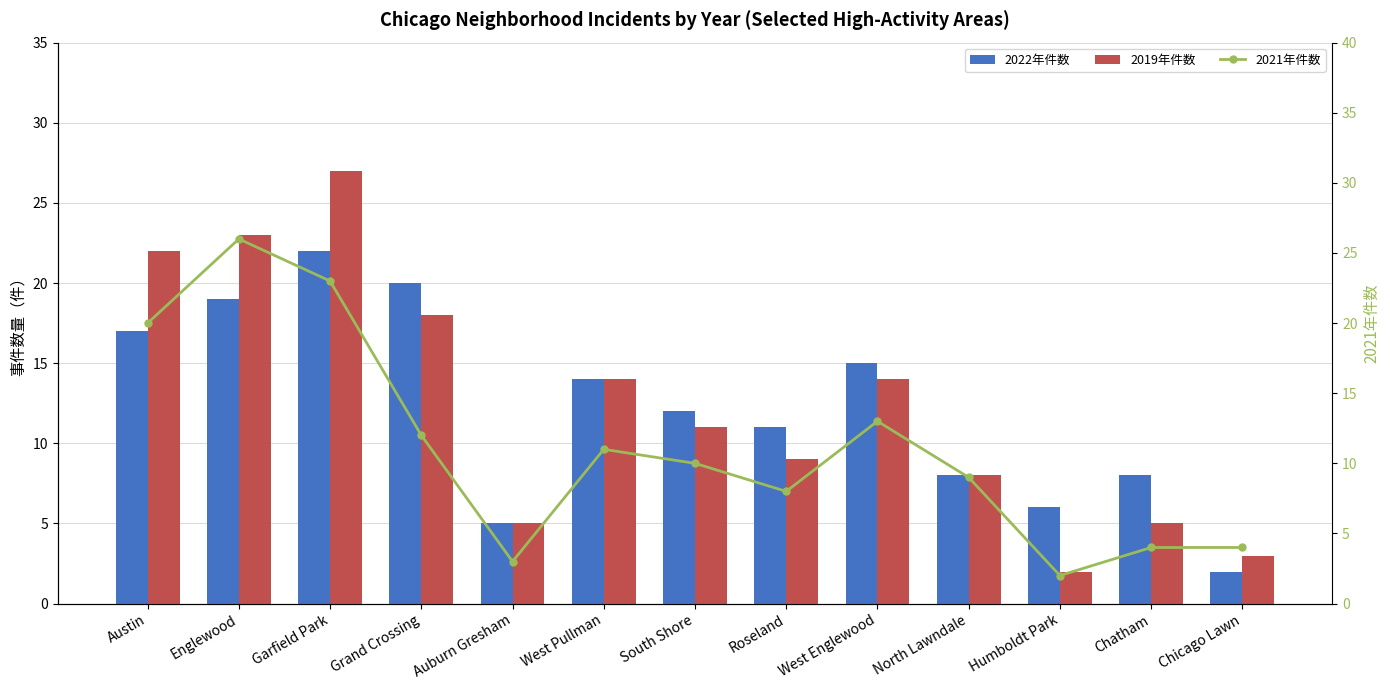

Which label corresponds to the largest value in the chart?

Garfield Park